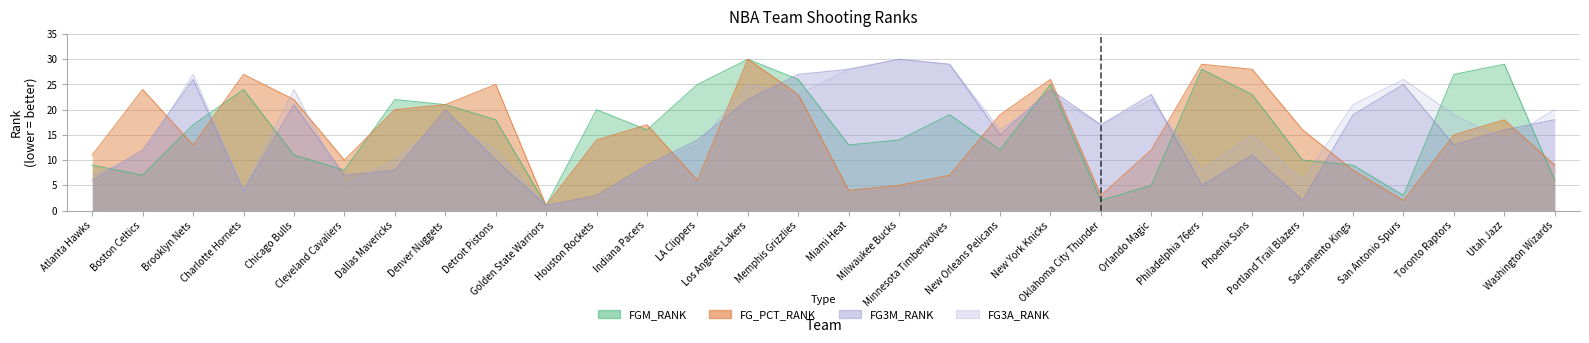

What is the label of the 21st point from the left?

Oklahoma City Thunder